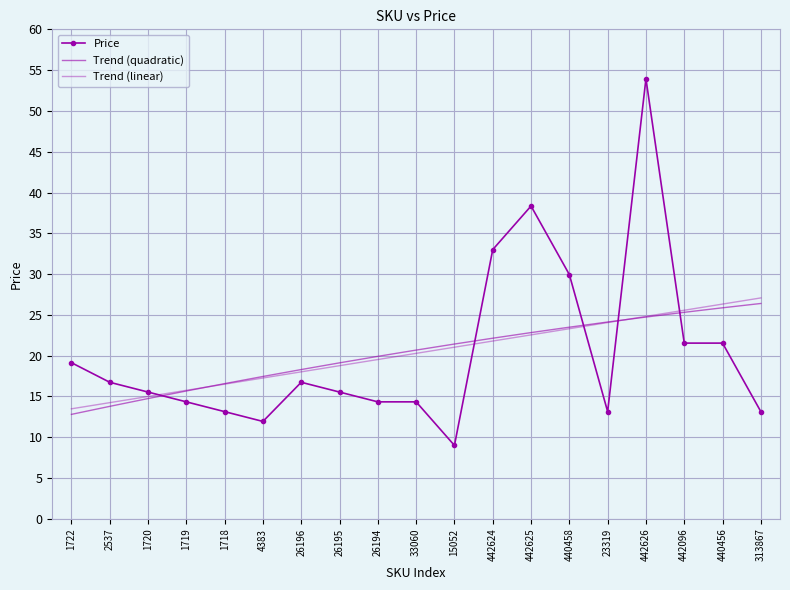

What is the ratio of the value at 1722 to the value at 1719?

1.3